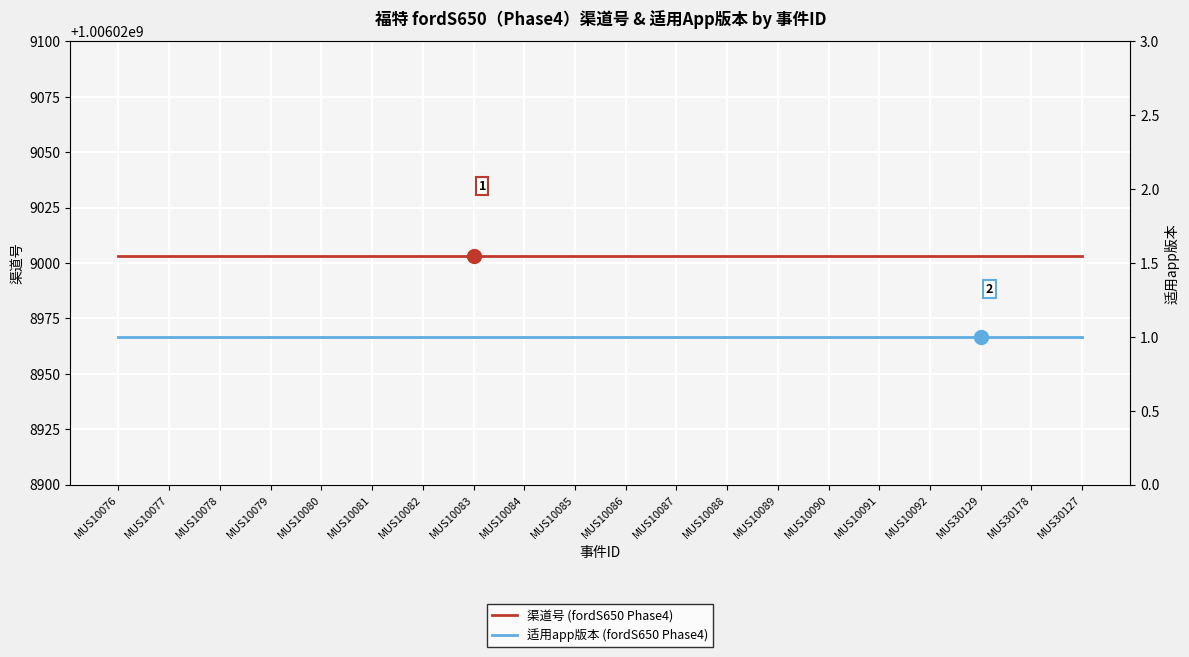

List the series in order of their overall mean, highest first.

渠道号 (fordS650 Phase4), 适用app版本 (fordS650 Phase4)